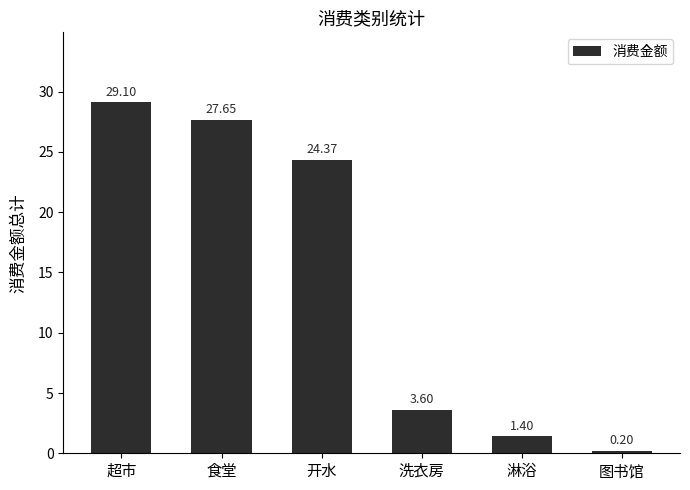

Is it true that the value at 开水 is 24.4?

True